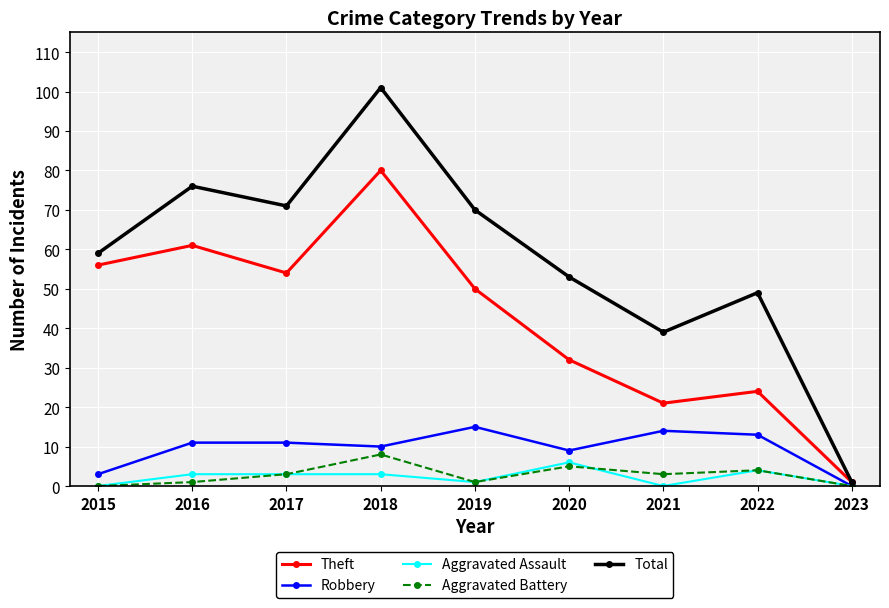

Which series has the largest range (max minus min)?

Total